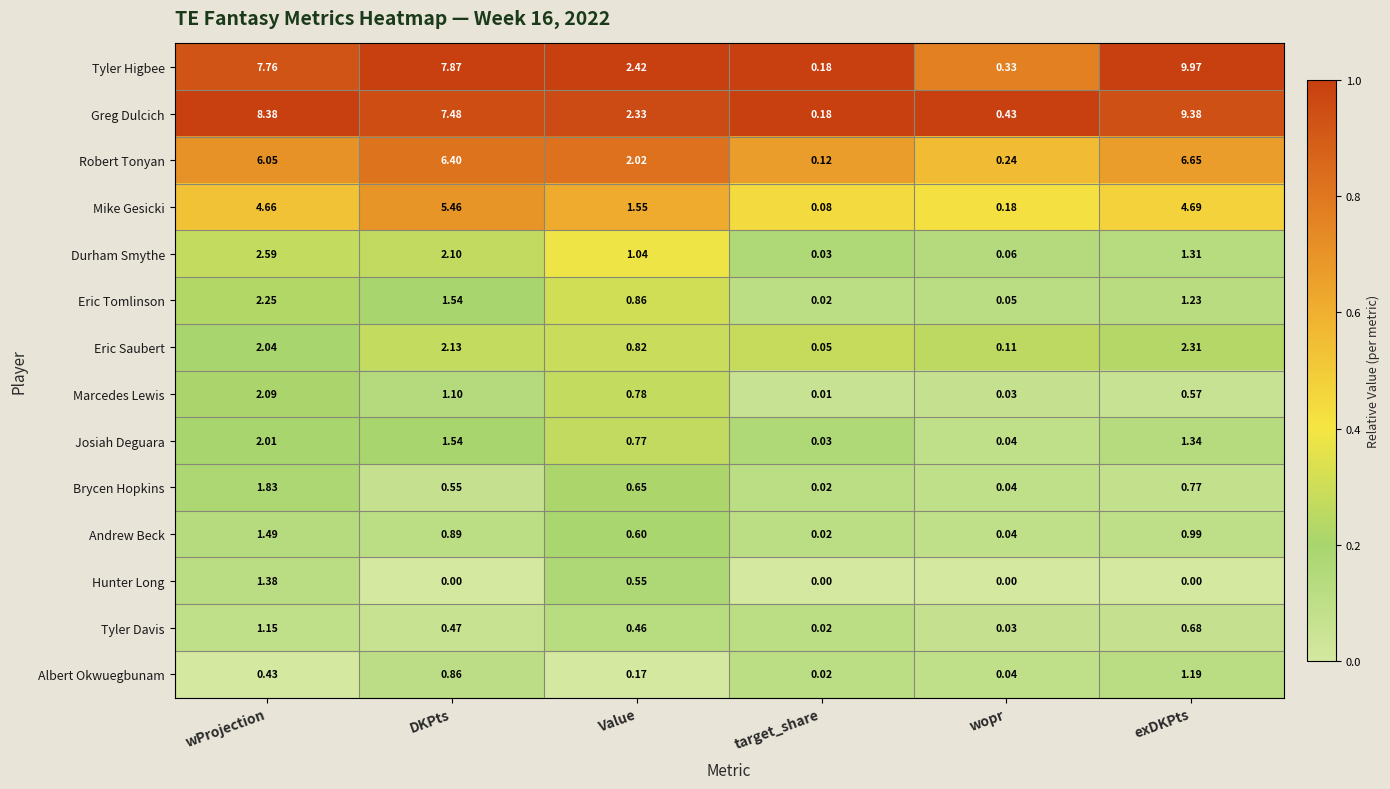

Which series has the largest total across all categories?

Tyler Higbee